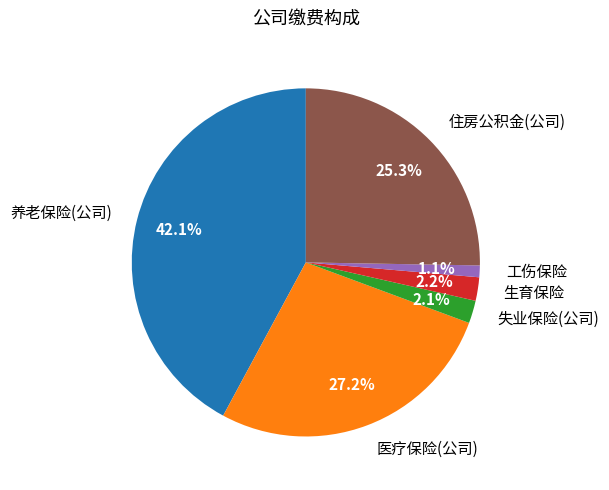

Is 工伤保险 the majority of the pie?

No